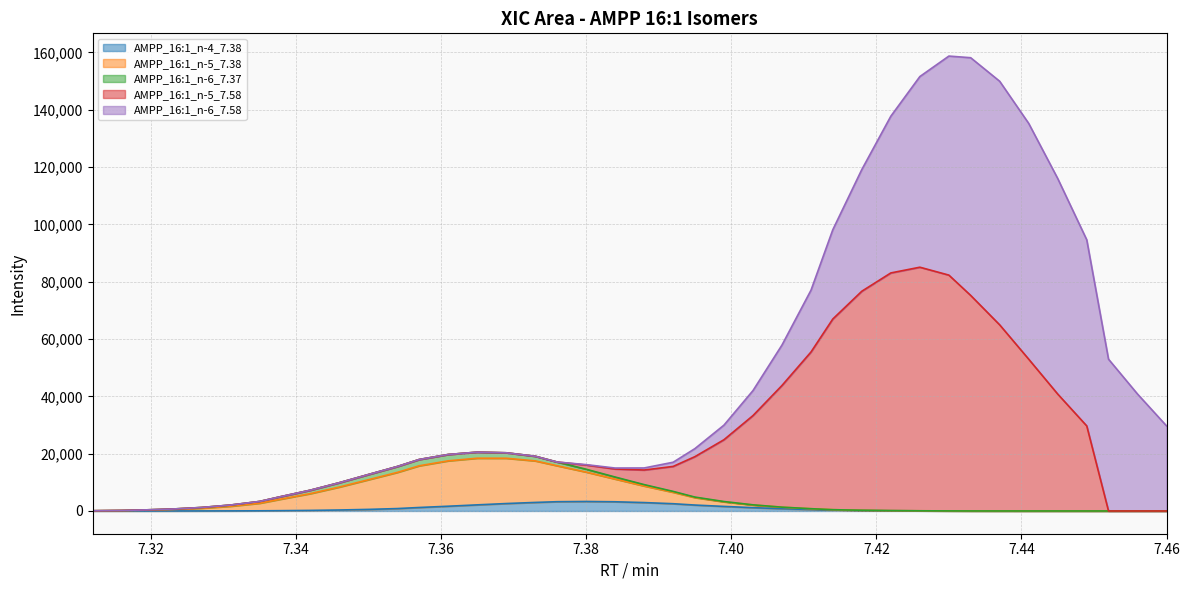

How many data points in AMPP_16:1_n-5_7.38 are above 1652?

20